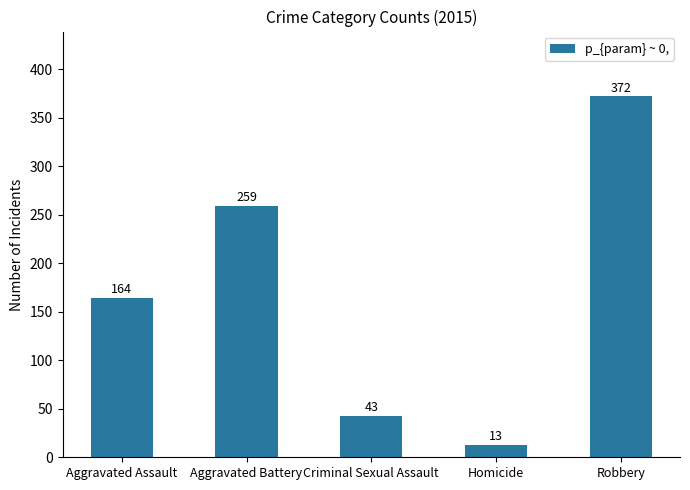

What is the minimum value shown in the chart?

13